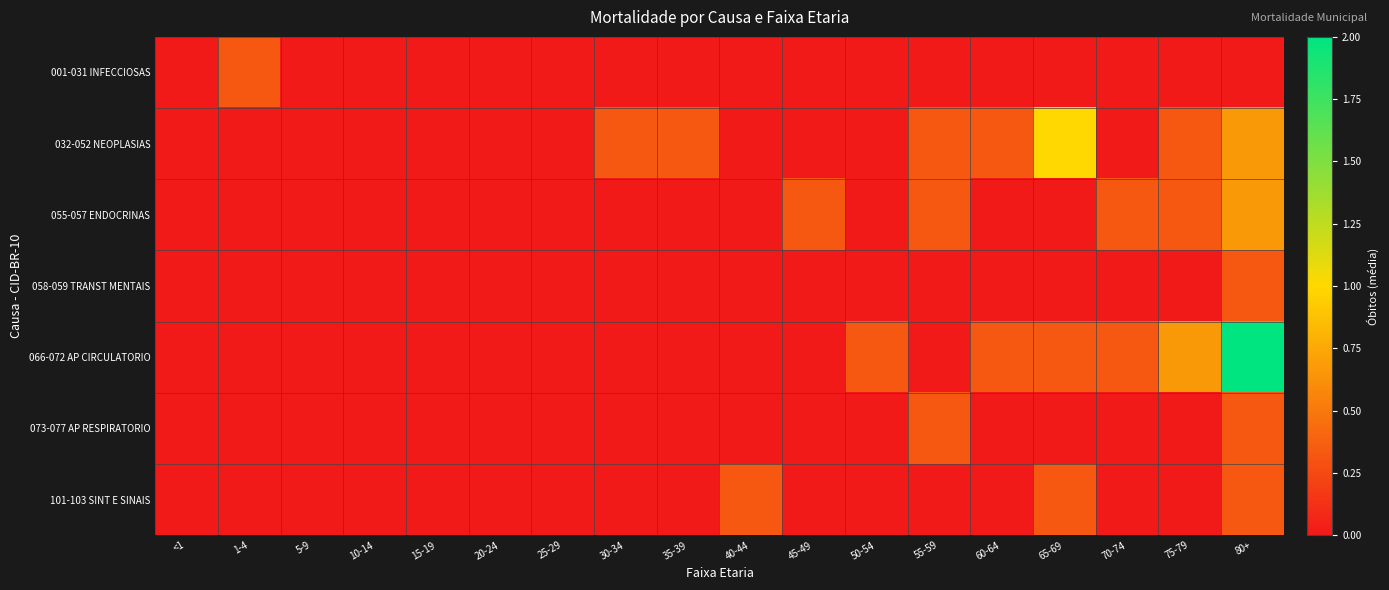

Which series has the largest range (max minus min)?

066-072 AP CIRCULATORIO